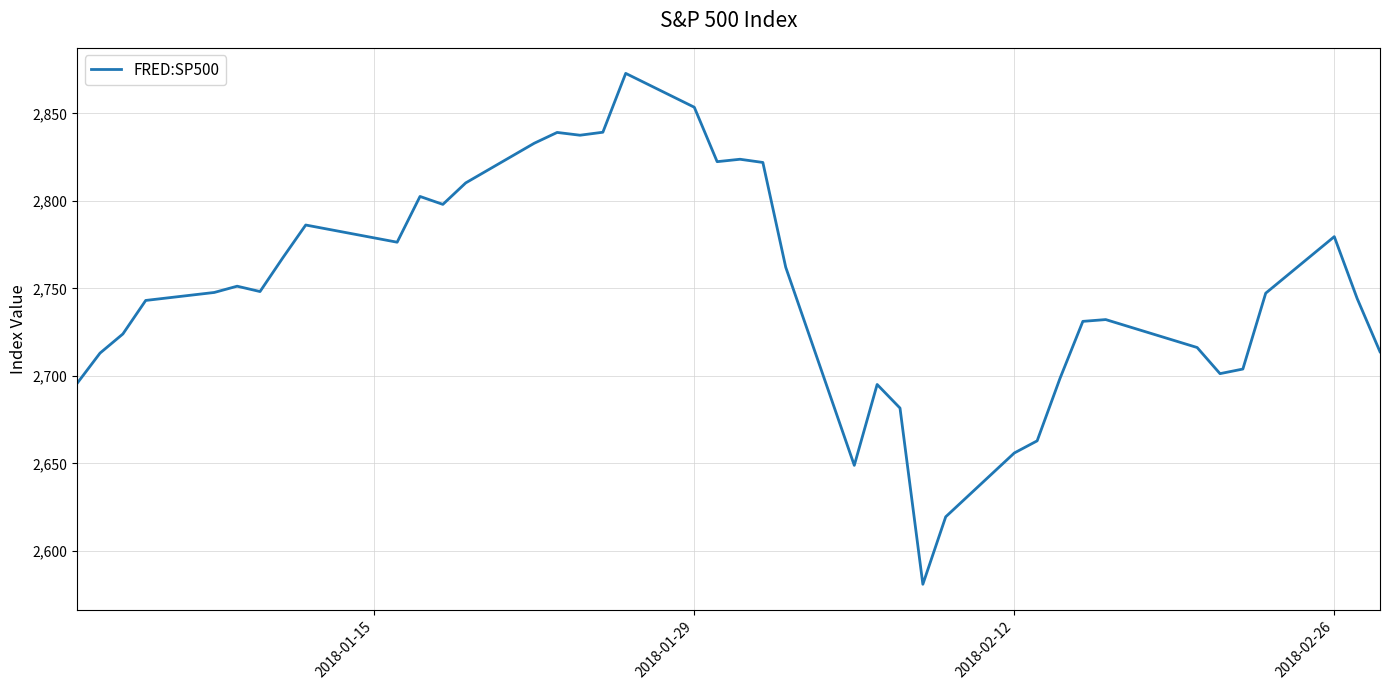

What is the minimum value shown in the chart?

2581.0